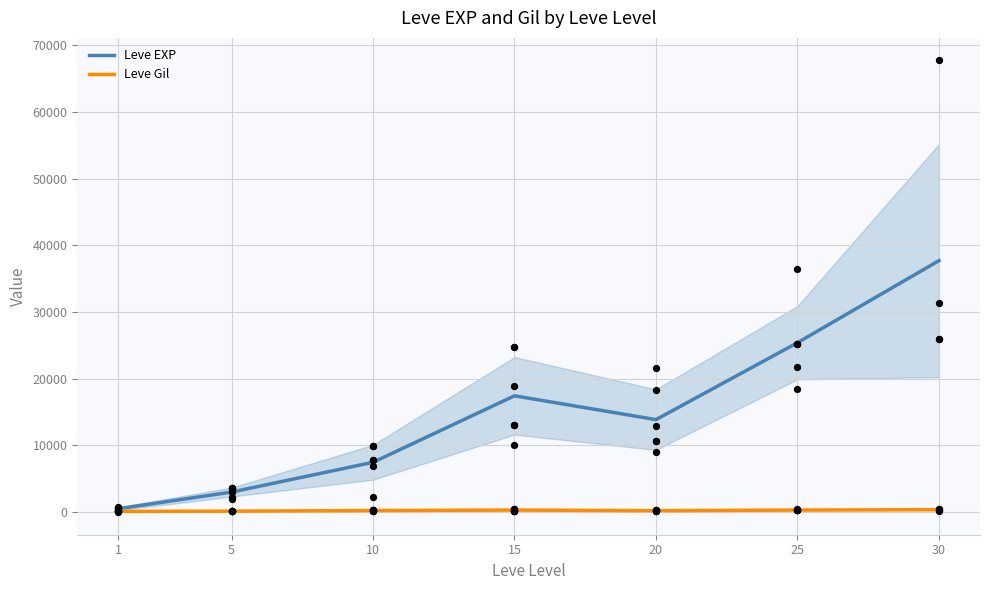

At which category is the sum across all series the highest?

30